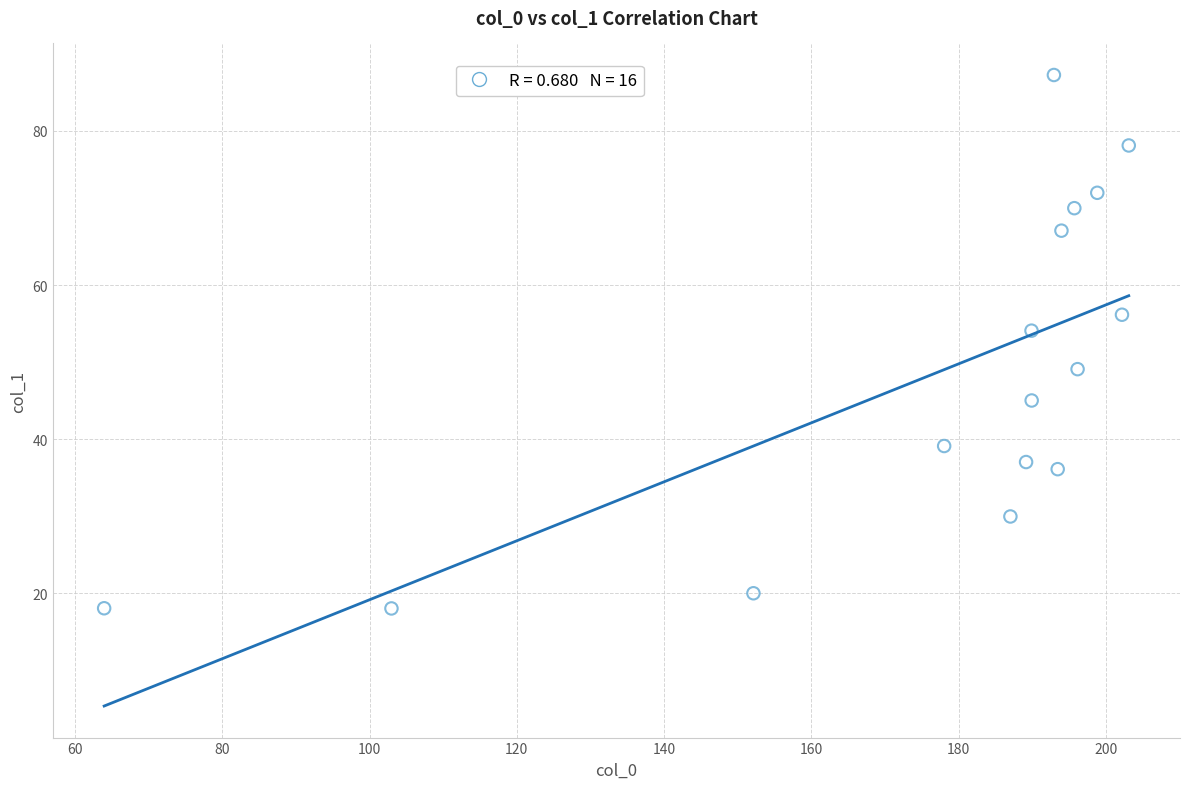

What is the range of X values (max minus min)?

139.2